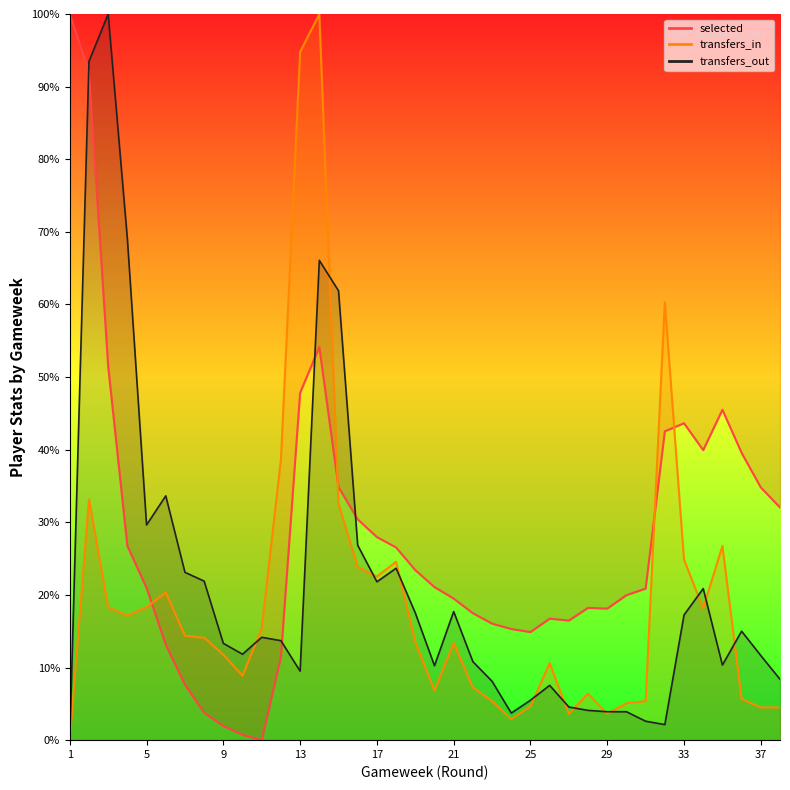

True or false: transfers_in and selected cross at least once.

True